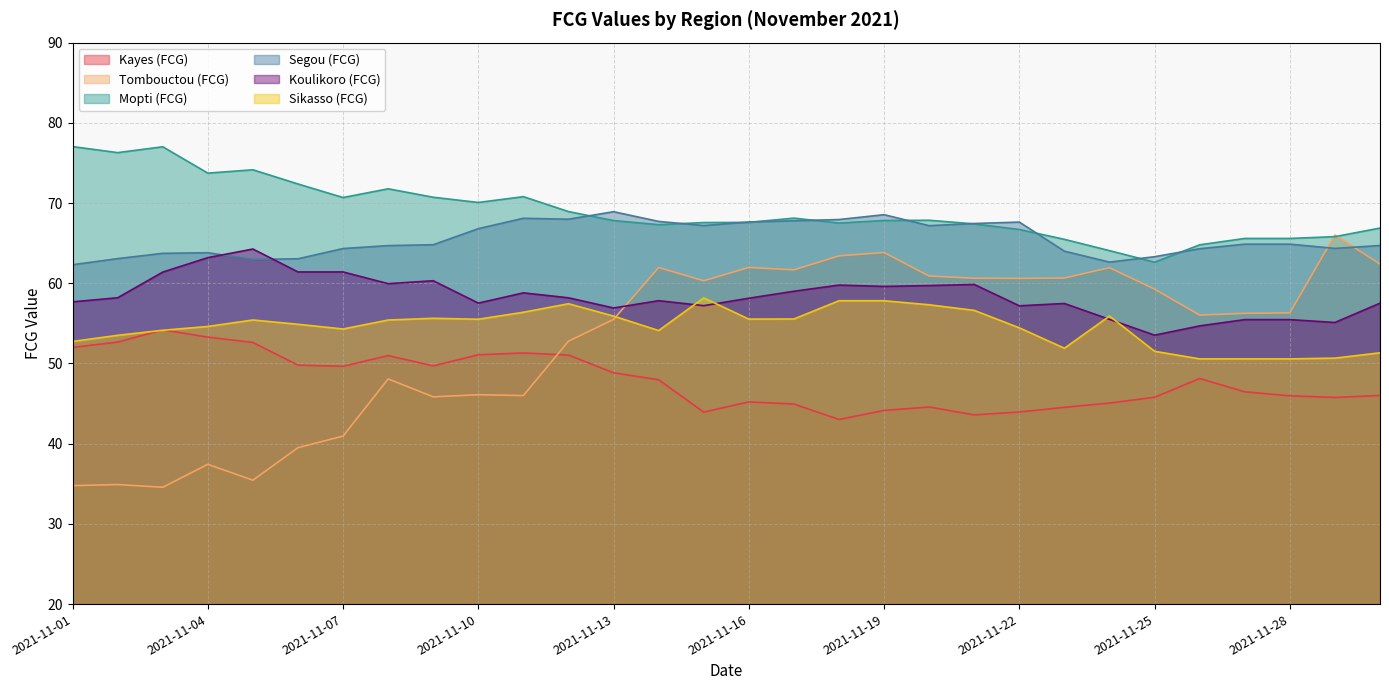

List the labels in order of Koulikoro (FCG) value, largest first.

2021-11-05, 2021-11-04, 2021-11-06, 2021-11-07, 2021-11-03, 2021-11-09, 2021-11-08, 2021-11-21, 2021-11-18, 2021-11-20, 2021-11-19, 2021-11-17, 2021-11-11, 2021-11-02, 2021-11-12, 2021-11-16, 2021-11-14, 2021-11-01, 2021-11-10, 2021-11-30, 2021-11-23, 2021-11-15, 2021-11-22, 2021-11-13, 2021-11-24, 2021-11-27, 2021-11-28, 2021-11-29, 2021-11-26, 2021-11-25